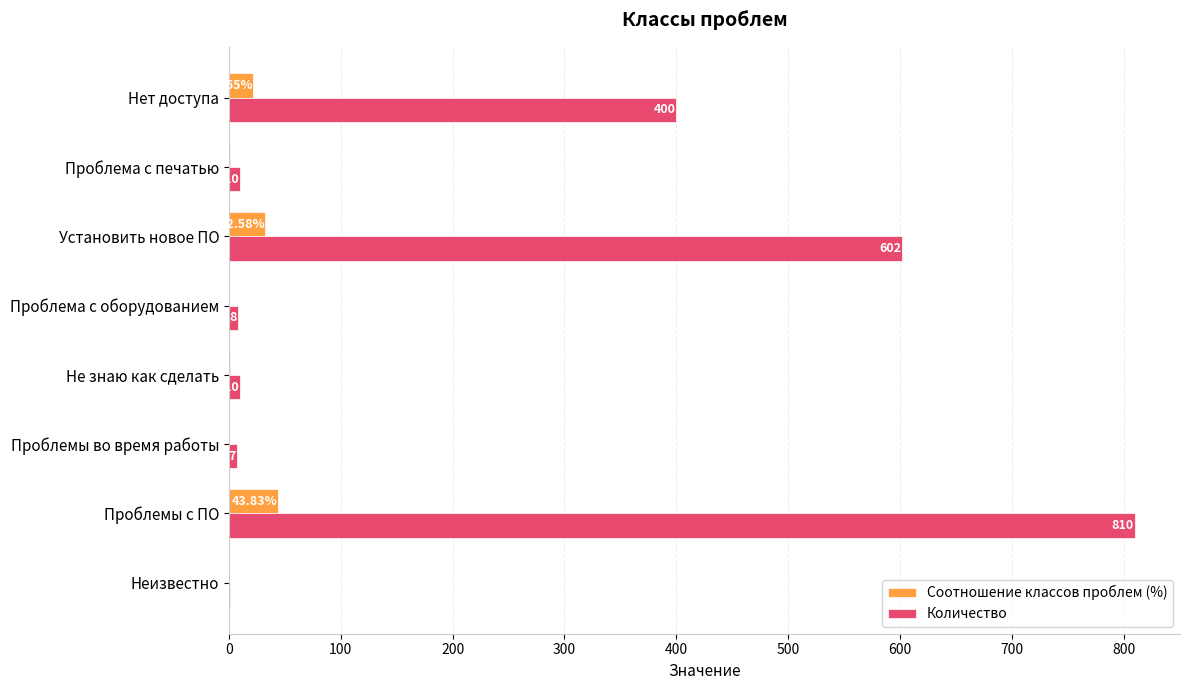

What is the sum of all Количество values?

1848.0